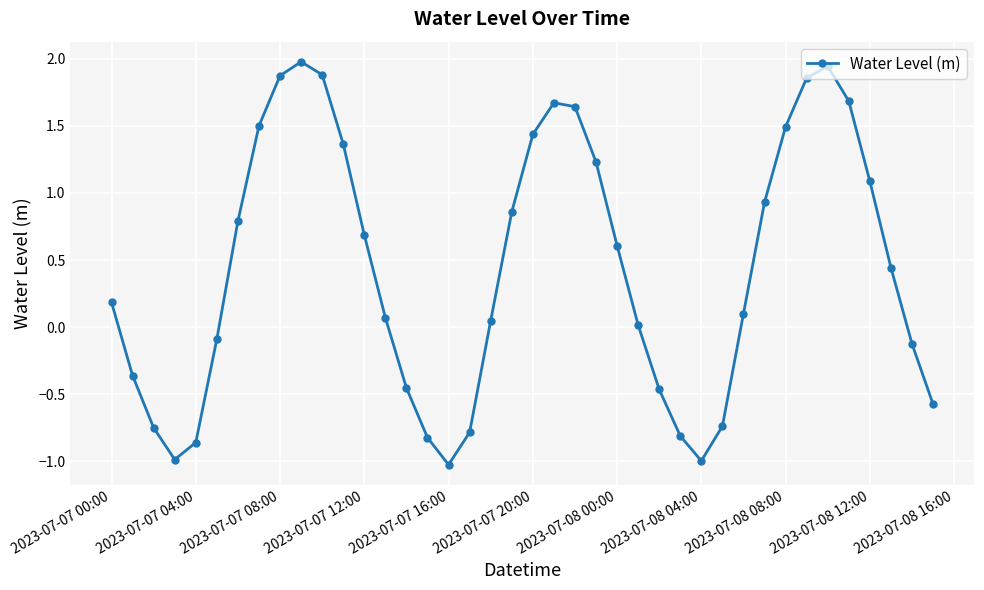

What is the difference between the maximum and minimum values?

3.0